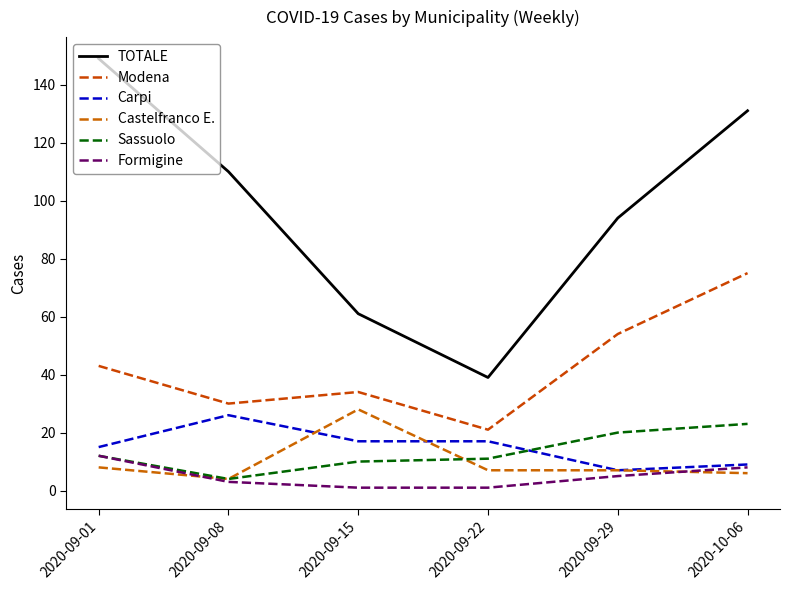

What are all the series names shown in the legend?

TOTALE, Modena, Carpi, Castelfranco E., Sassuolo, Formigine